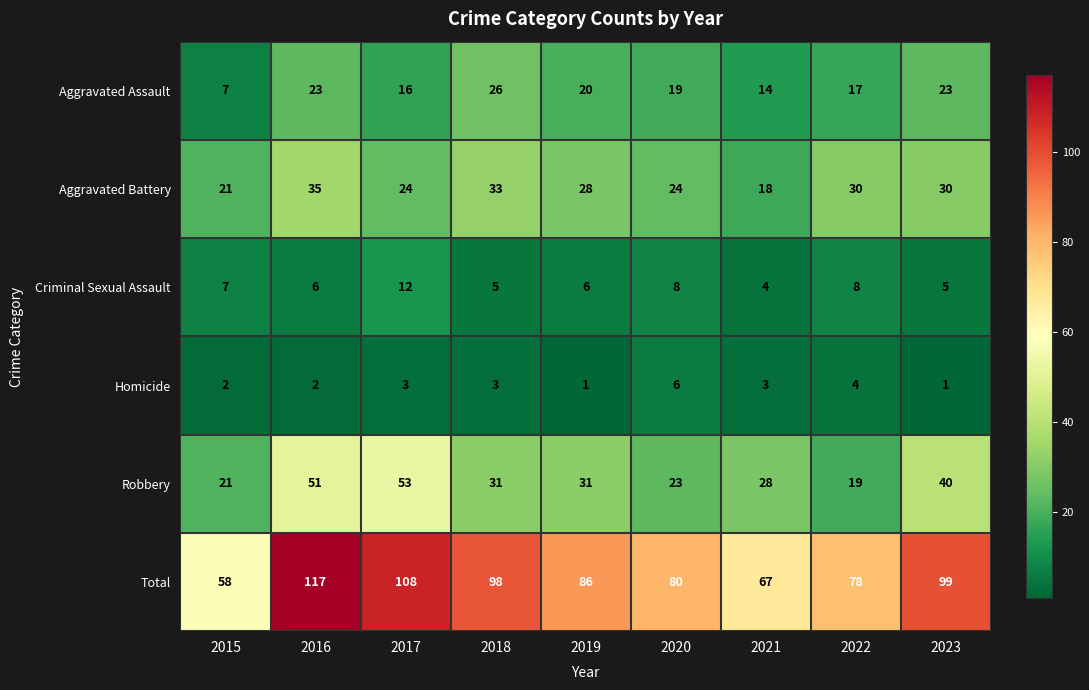

The Criminal Sexual Assault series shows 6 at 2017. True or false?

False